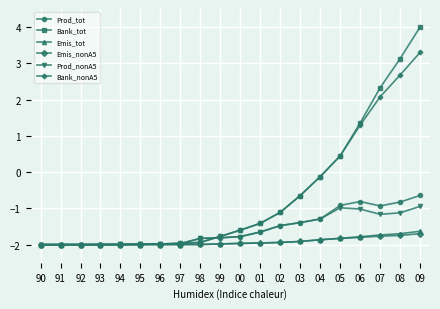

Where does the Bank_nonA5 series first go above -1?

03